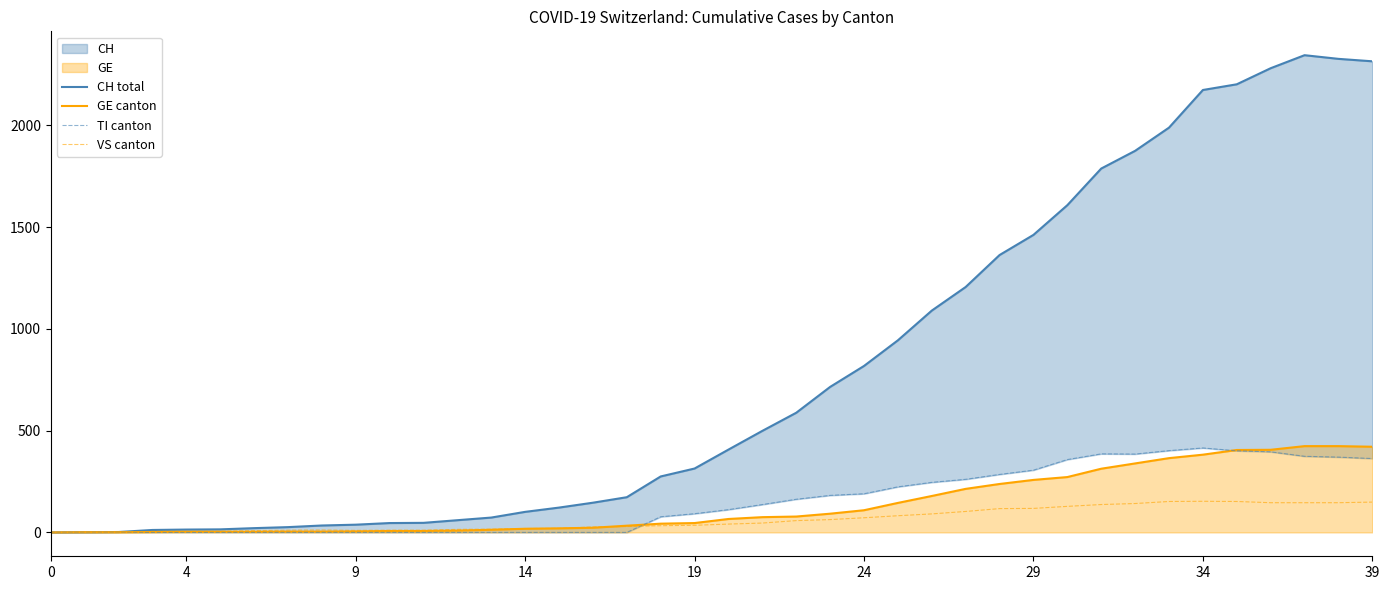

What is the maximum value for GE canton?

424